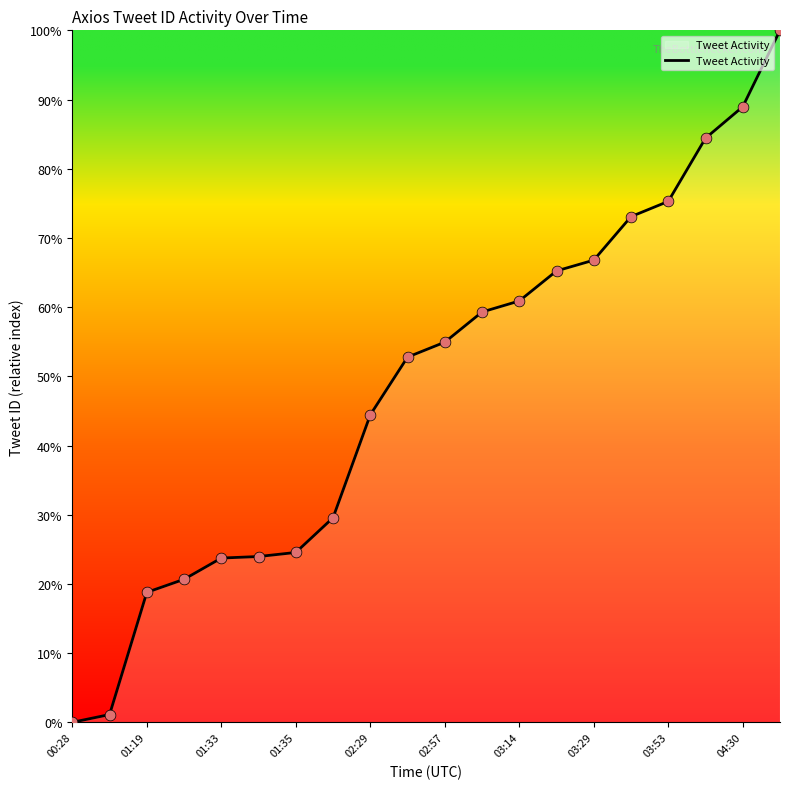

What is the difference between the maximum and minimum values?

100.0